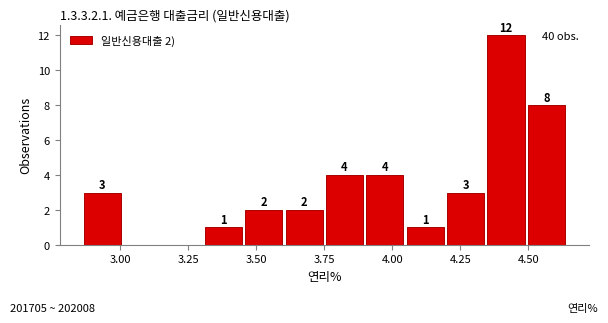

Read against the x-axis, roughly where is the centre of the tallest bar?

4.40